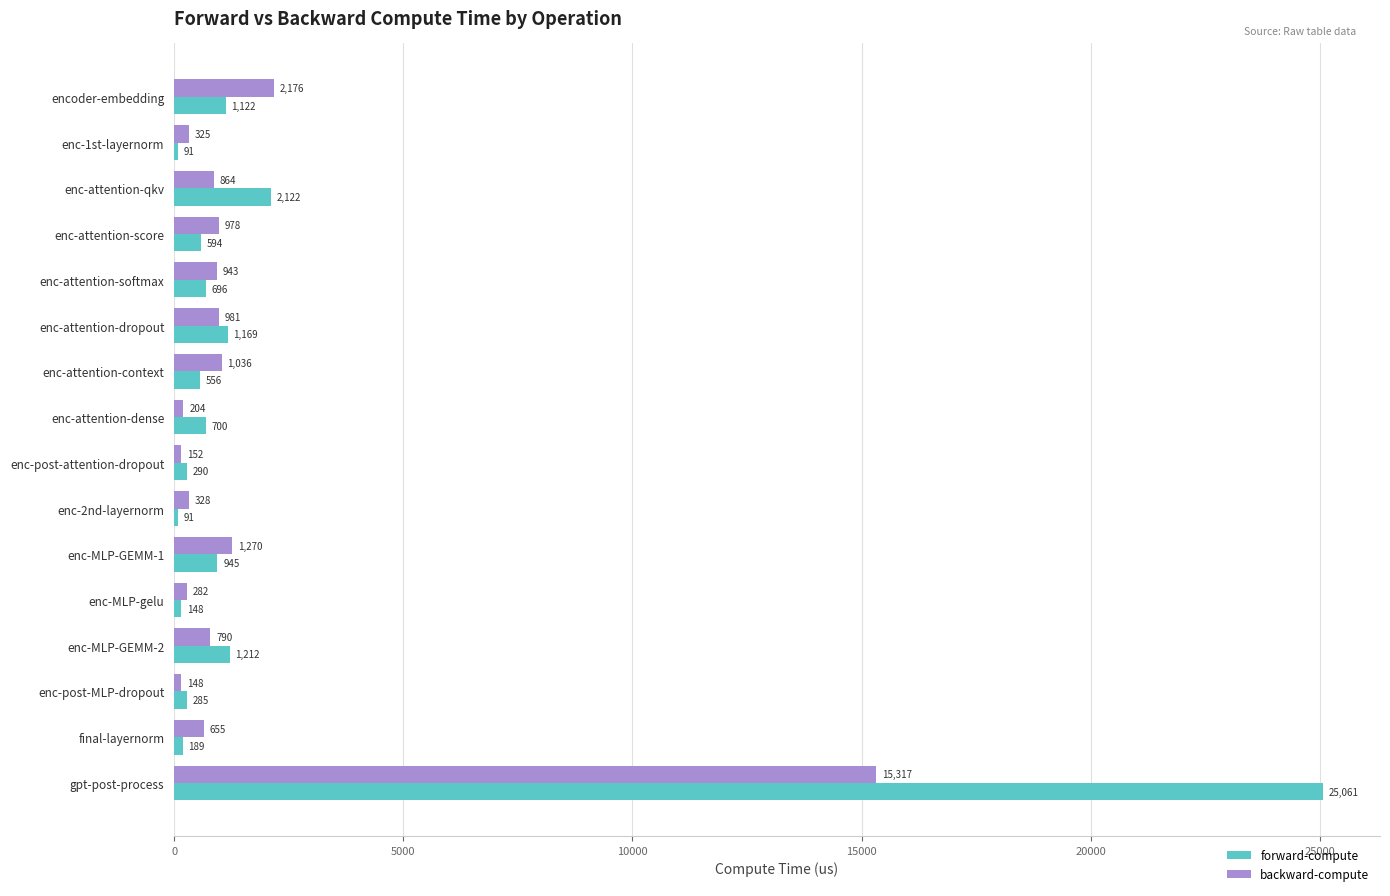

Rank the categories by backward-compute value from highest to lowest.

gpt-post-process, encoder-embedding, enc-MLP-GEMM-1, enc-attention-context, enc-attention-dropout, enc-attention-score, enc-attention-softmax, enc-attention-qkv, enc-MLP-GEMM-2, final-layernorm, enc-2nd-layernorm, enc-1st-layernorm, enc-MLP-gelu, enc-attention-dense, enc-post-attention-dropout, enc-post-MLP-dropout